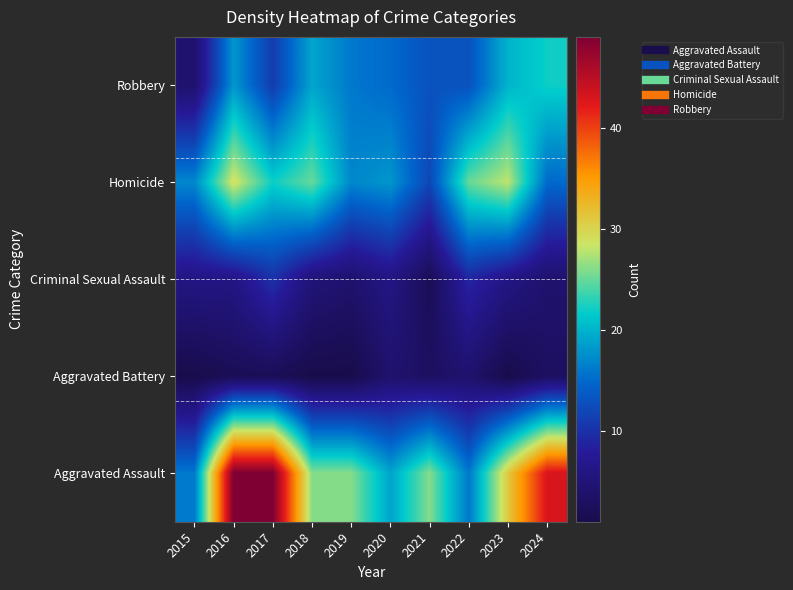

List the series in order of their peak value, lowest first.

Aggravated Battery, Criminal Sexual Assault, Robbery, Homicide, Aggravated Assault